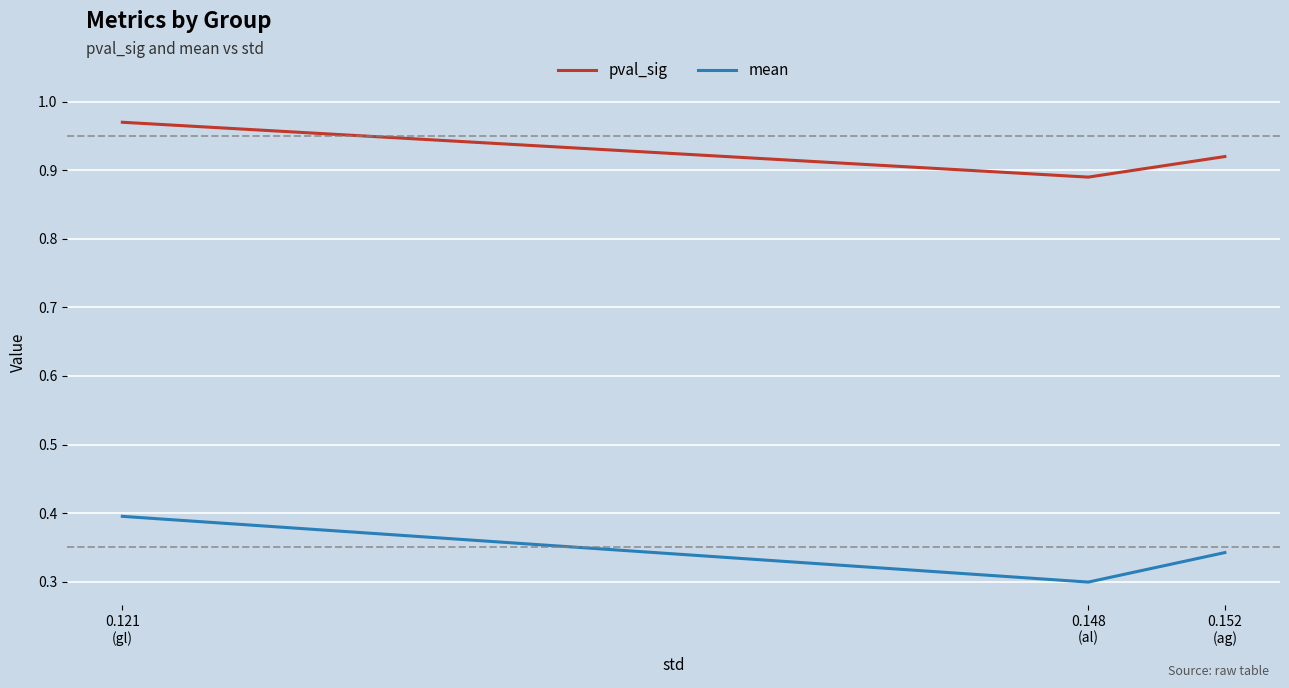

Which series has the largest range (max minus min)?

mean